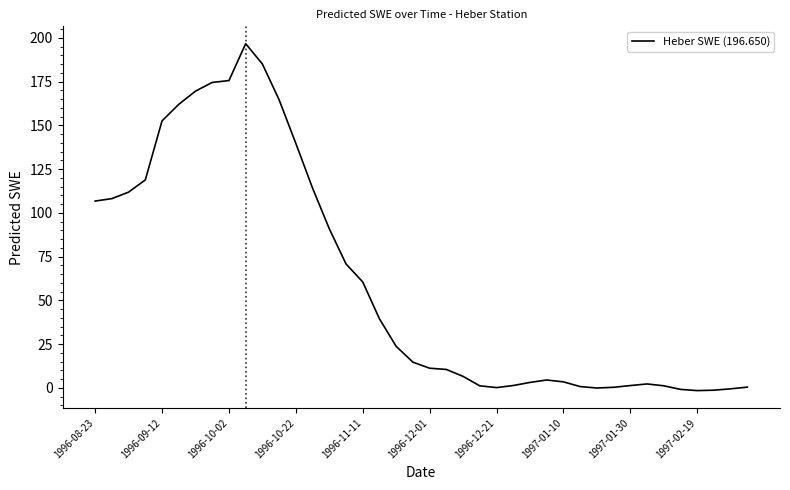

What is the greatest value displayed?

196.6